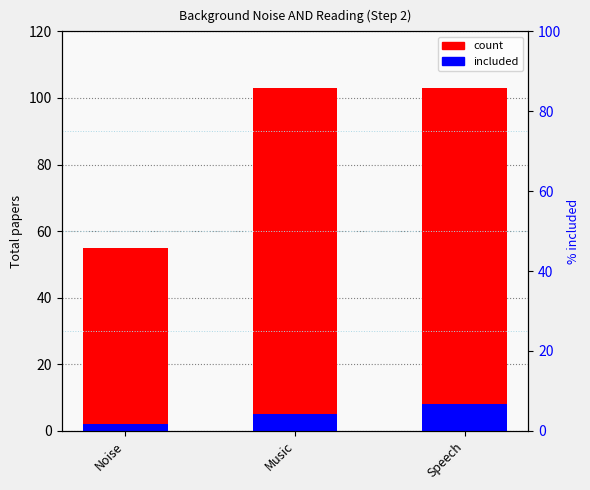

What position from the left is Speech?

3